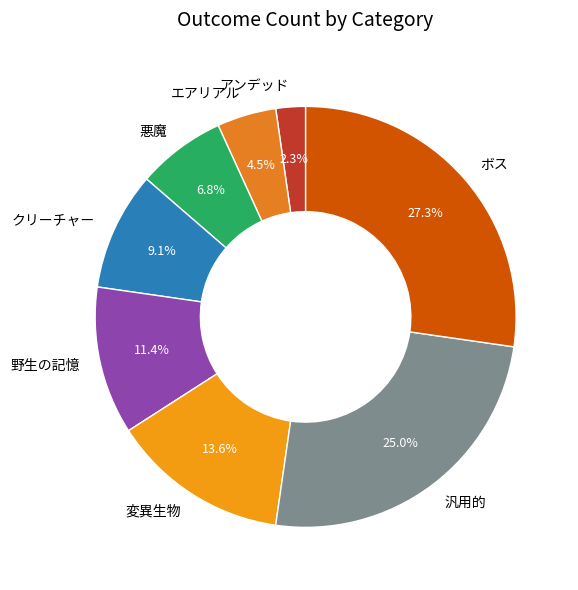

True or false: アンデッド accounts for 2% of the total.

True